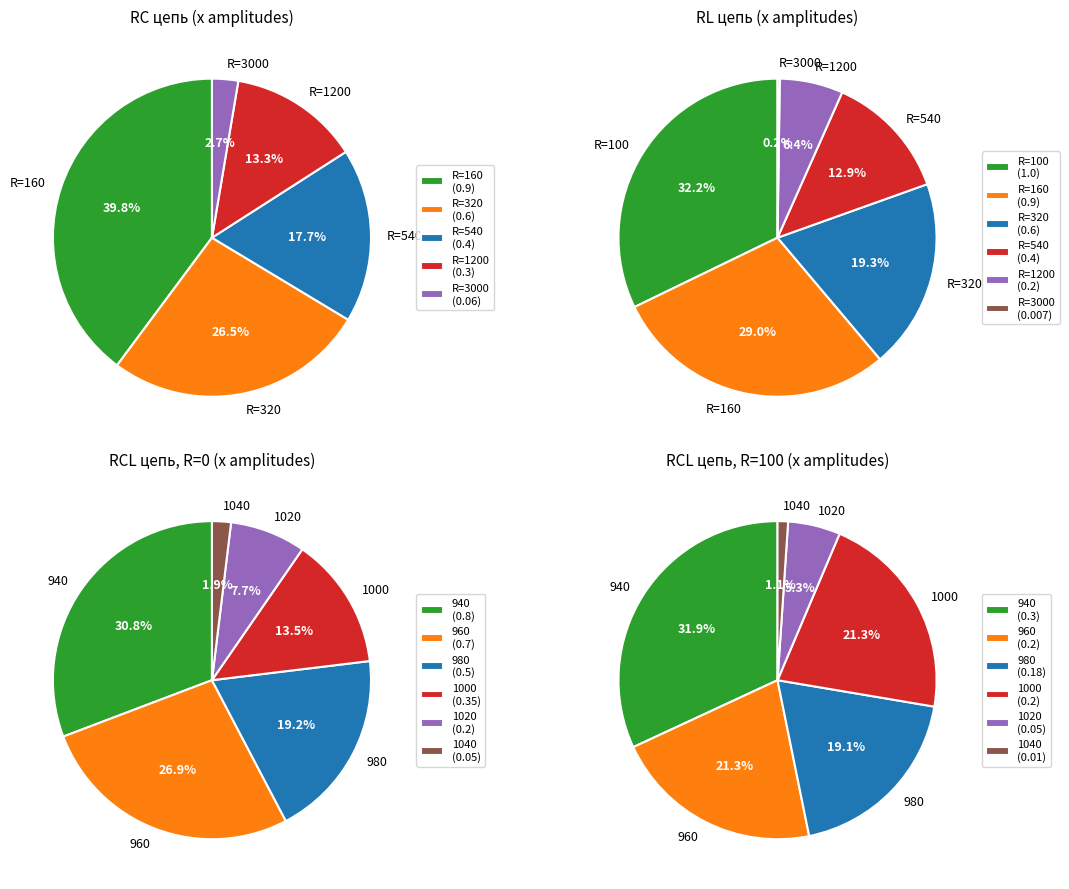

Does any single category account for the majority?

No